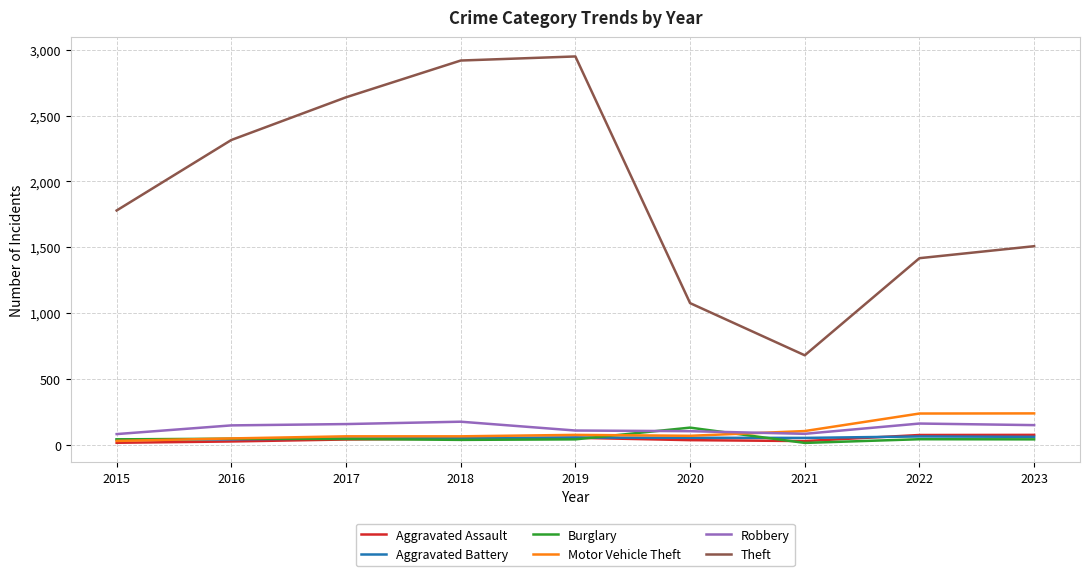

What is the difference between the second highest and minimum values in the Burglary series?

32